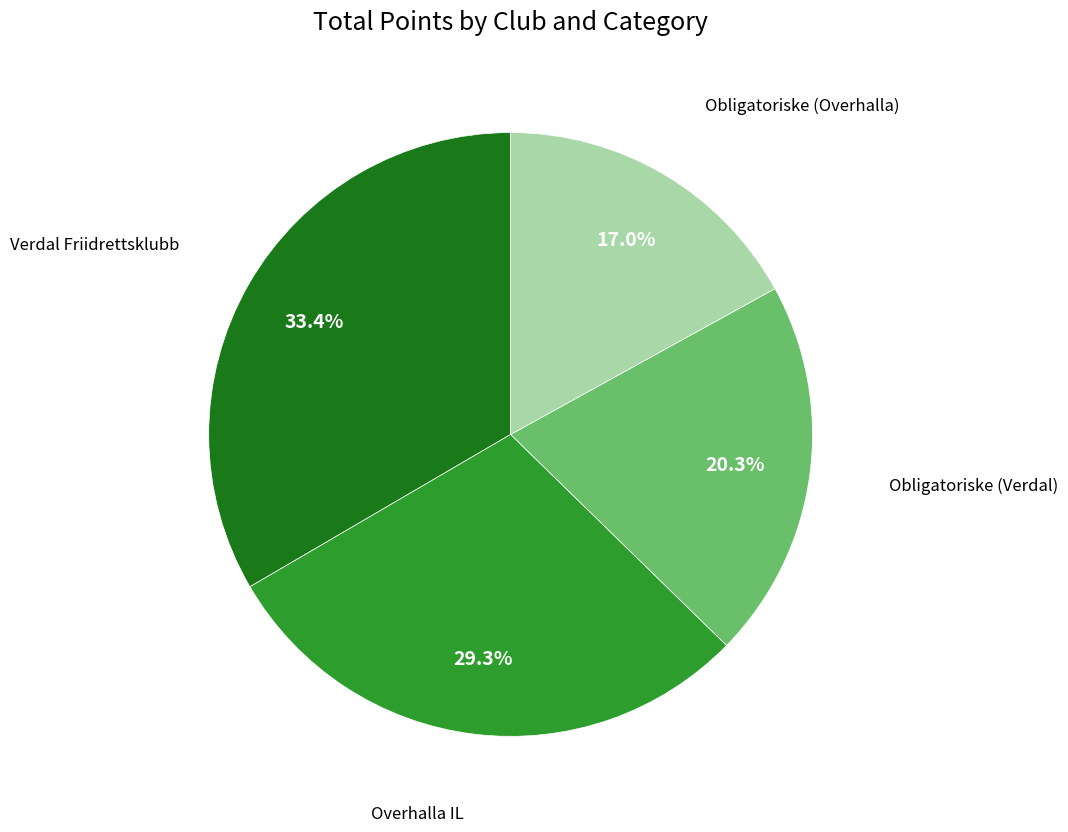

To the nearest percent, what percentage of the pie is Overhalla IL?

29%